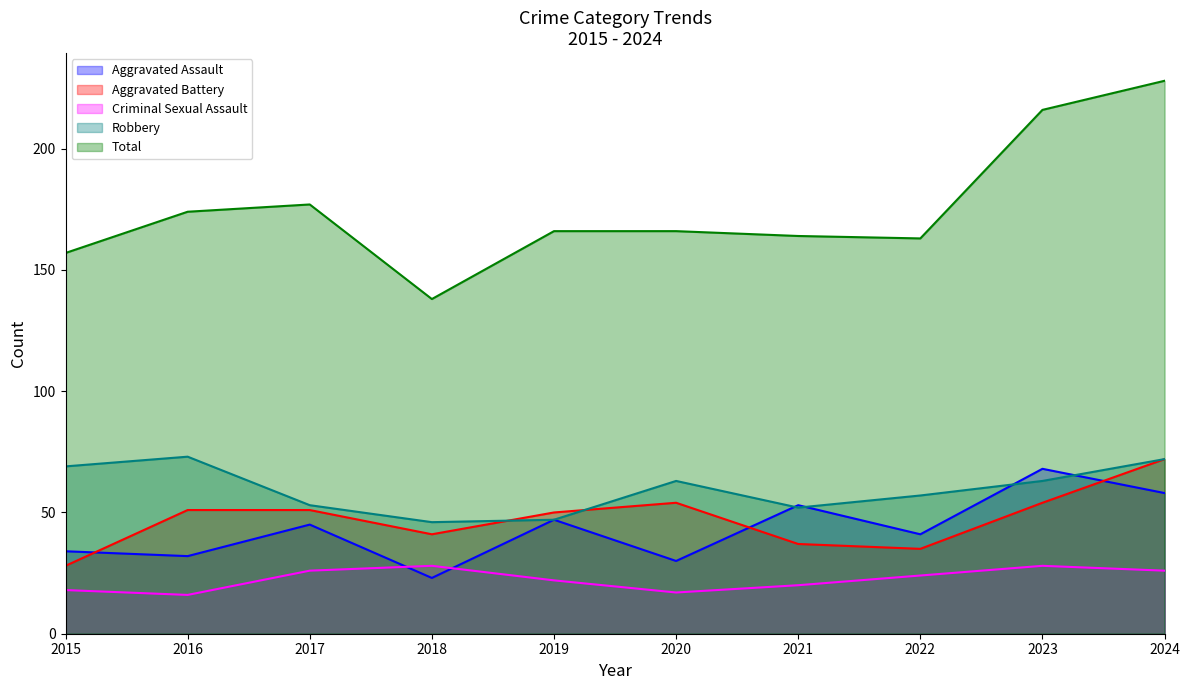

Reading left to right, list all the values displayed in this chart.

Aggravated Assault: 34	32	45	23	47	30	53	41	68	58
Aggravated Battery: 28	51	51	41	50	54	37	35	54	72
Criminal Sexual Assault: 18	16	26	28	22	17	20	24	28	26
Robbery: 69	73	53	46	47	63	52	57	63	72
Total: 157	174	177	138	166	166	164	163	216	228